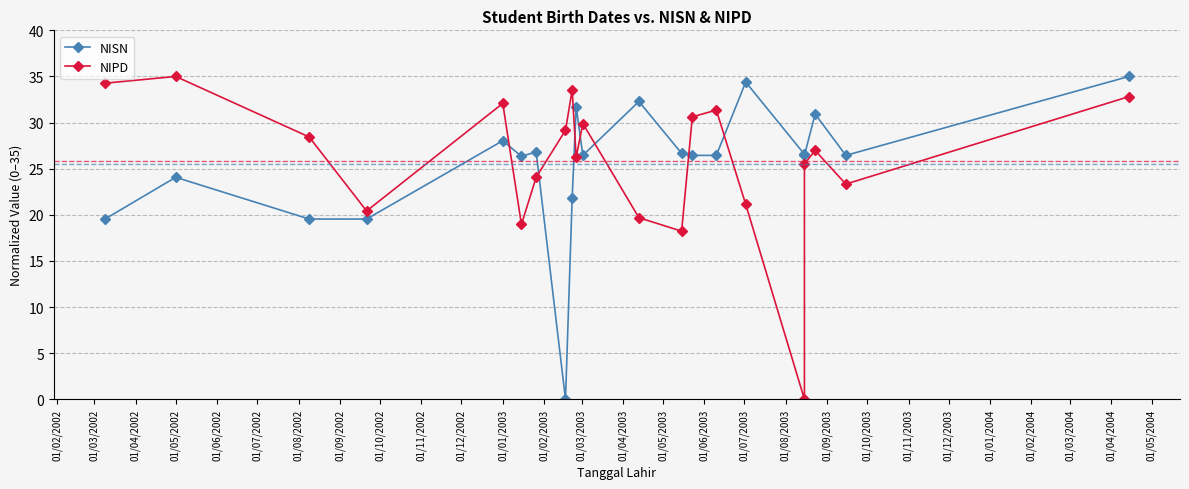

List the series in order of their peak value, lowest first.

NISN, NIPD